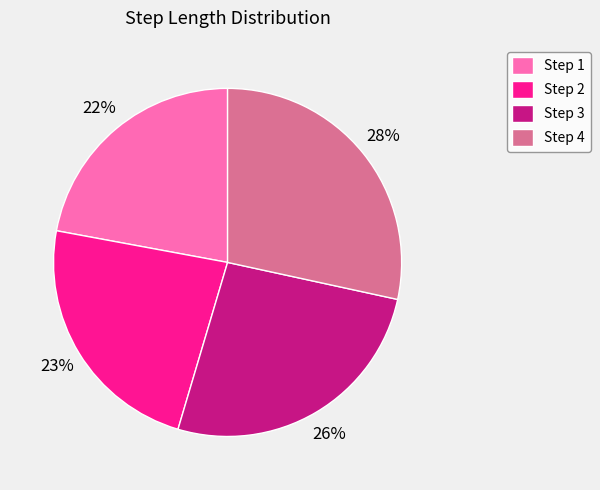

True or false: Step 3 accounts for 26% of the total.

True